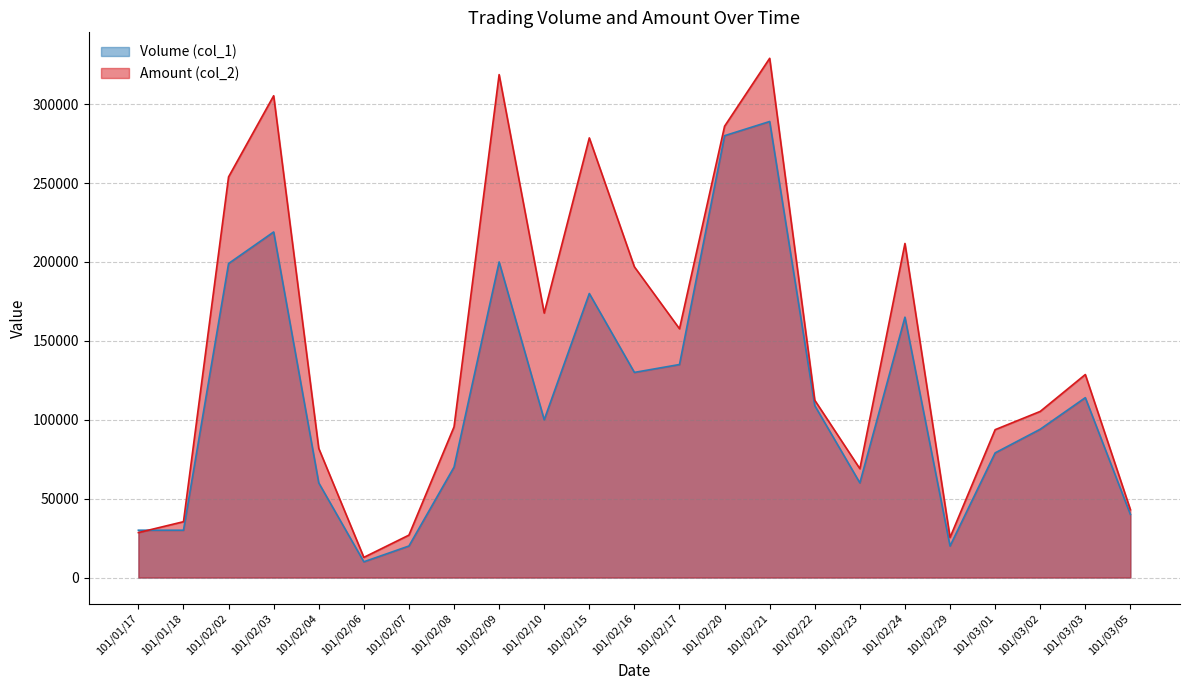

What position from the left is 101/02/22?

16